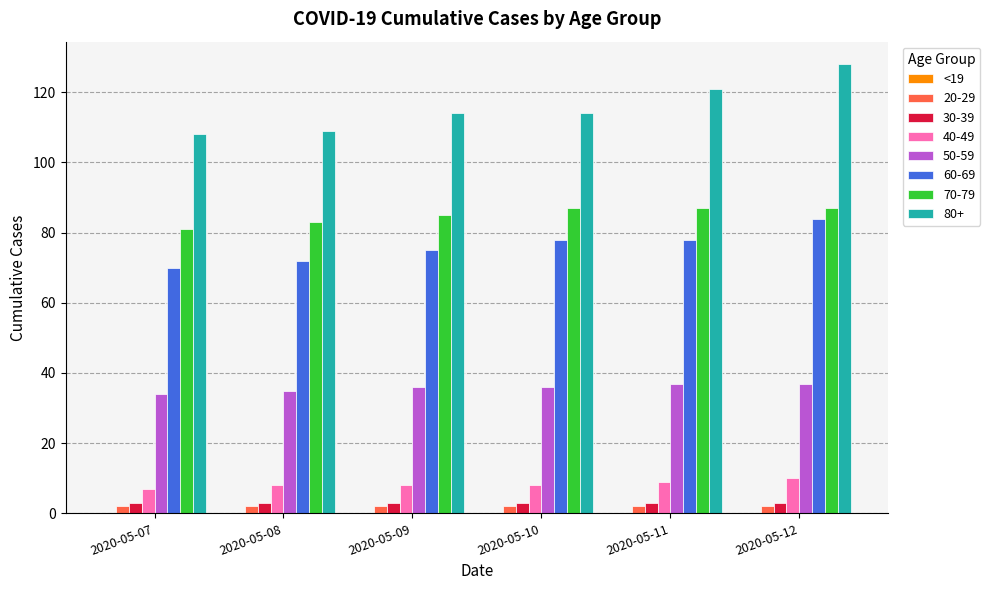

At which category does the chart reach its peak across all series?

2020-05-12